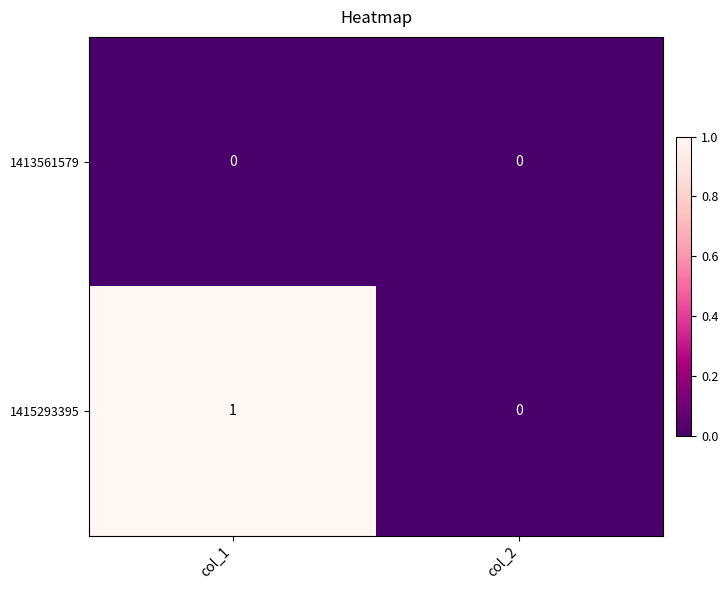

At which category does the chart reach its peak across all series?

col_1